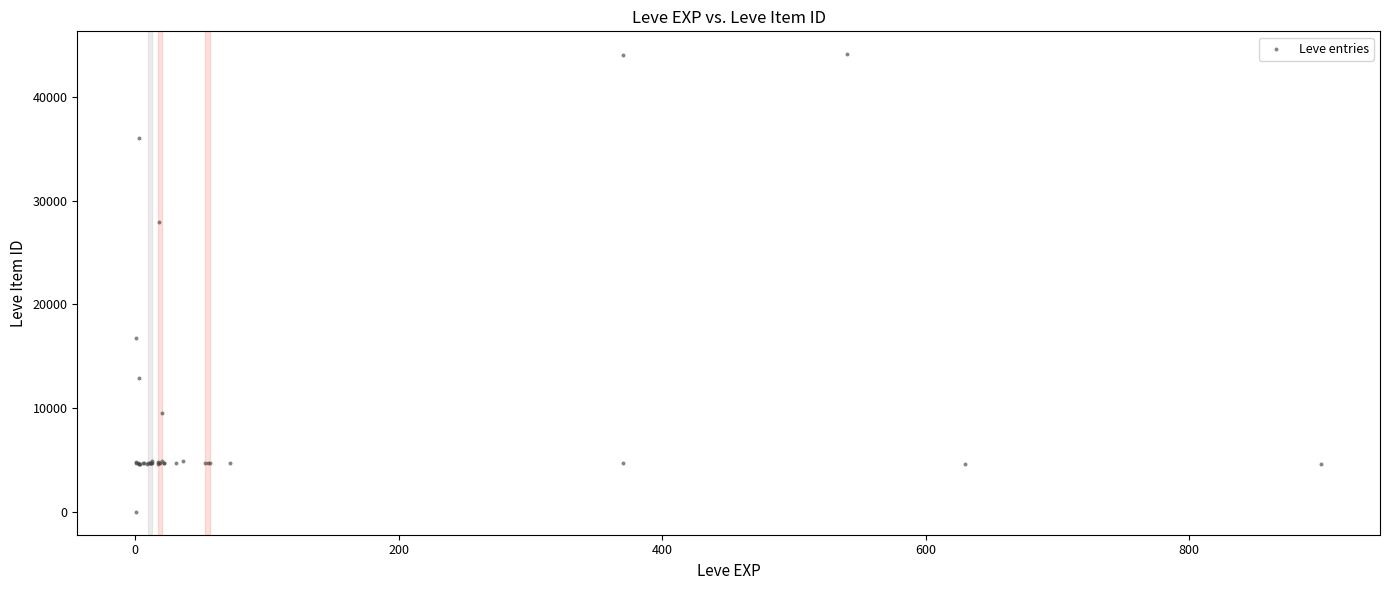

What Y value in the scatter plot is closest to 22050?

16734